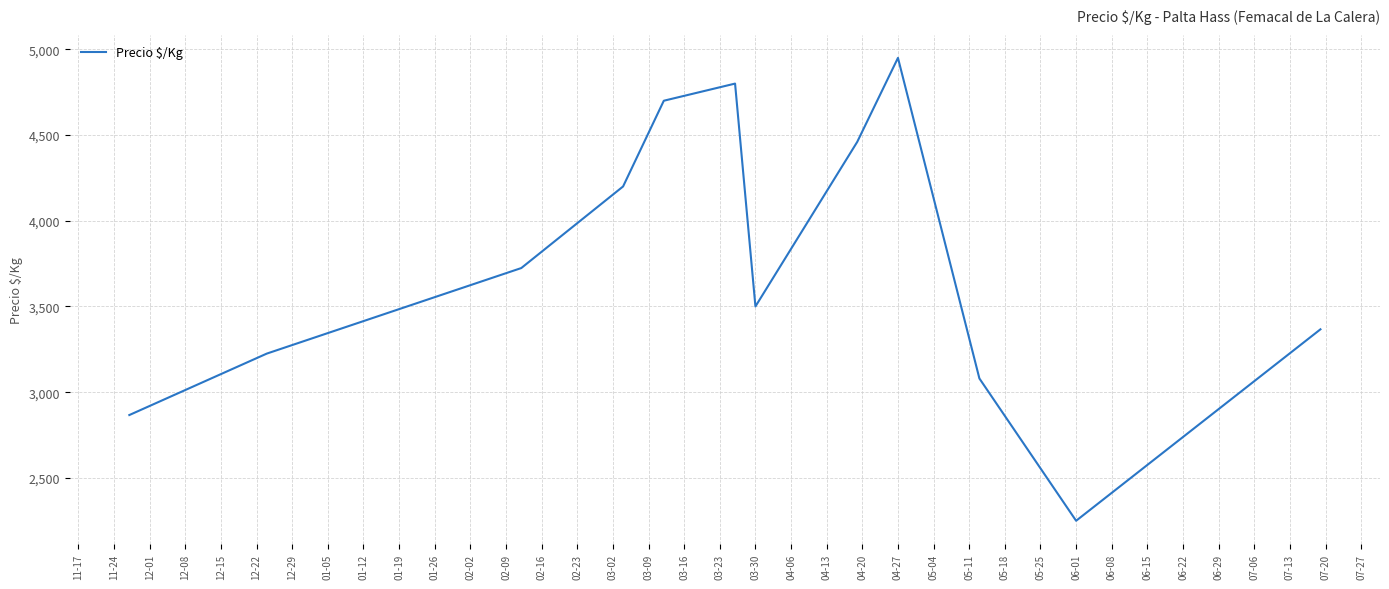

How many series are shown in this chart?

1